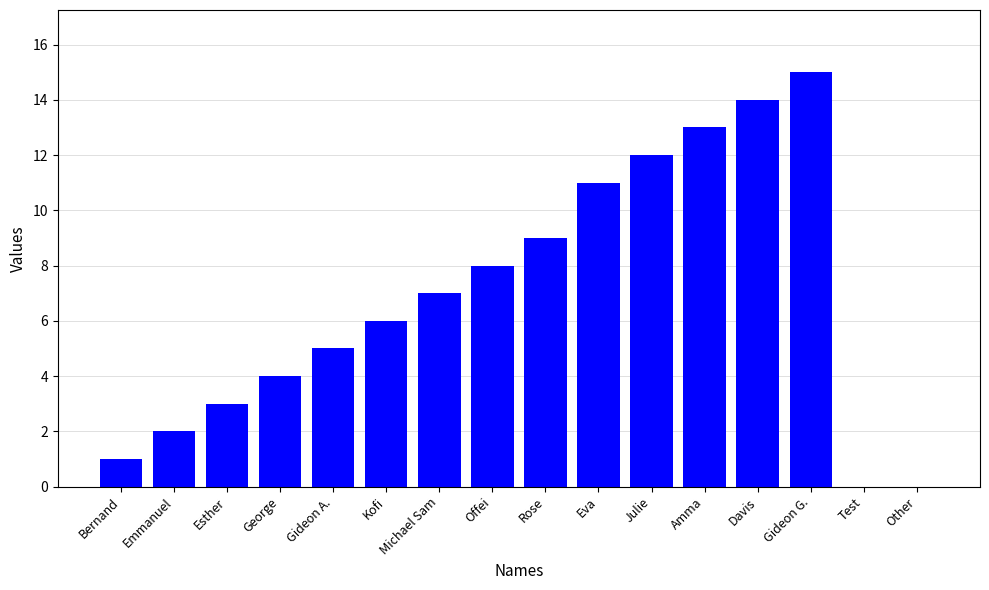

Which category has the highest value across all series?

Gideon G.